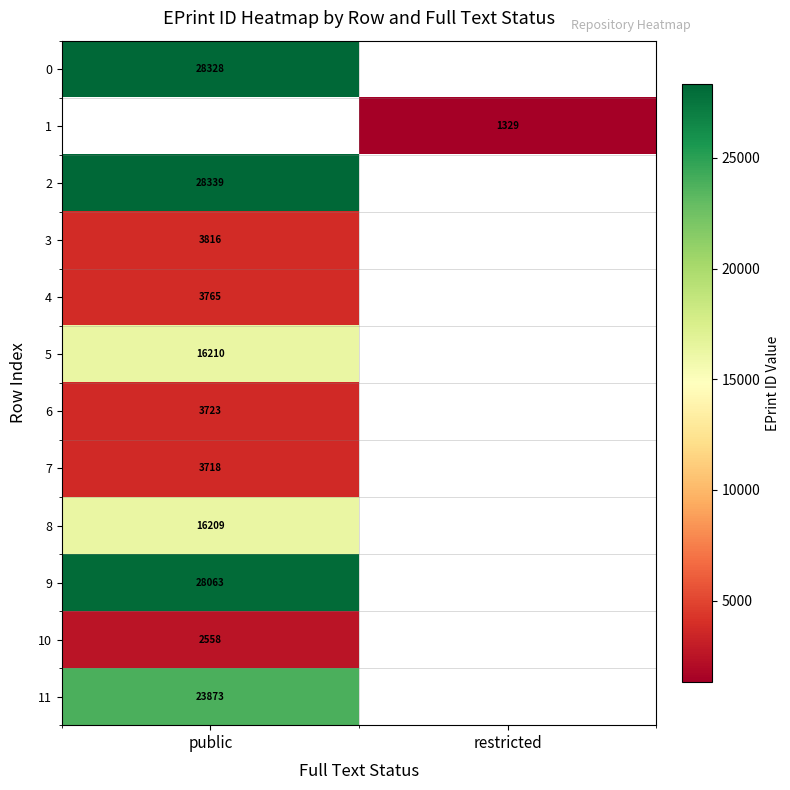

True or false: 8 has a value of 16209 at public.

True